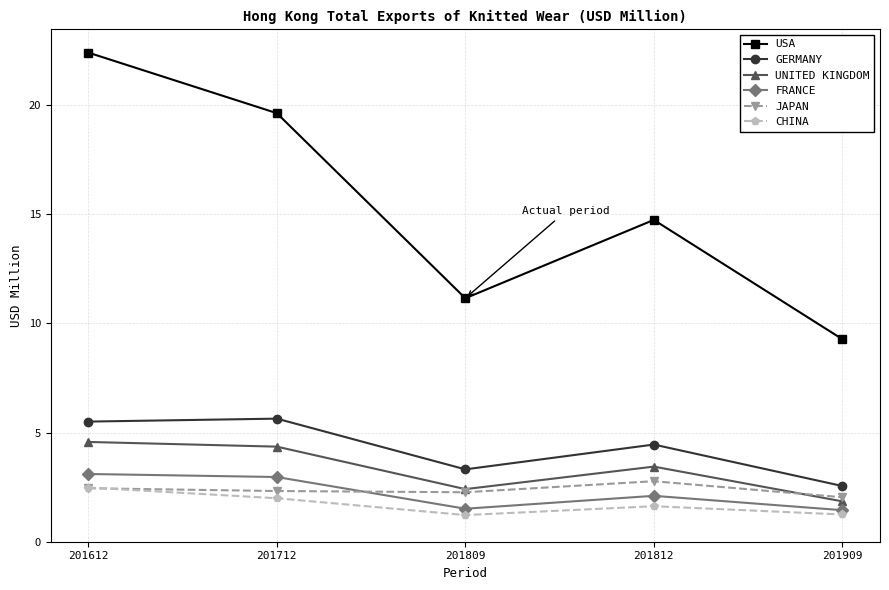

Which series changed the most between 201612 and 201909?

USA